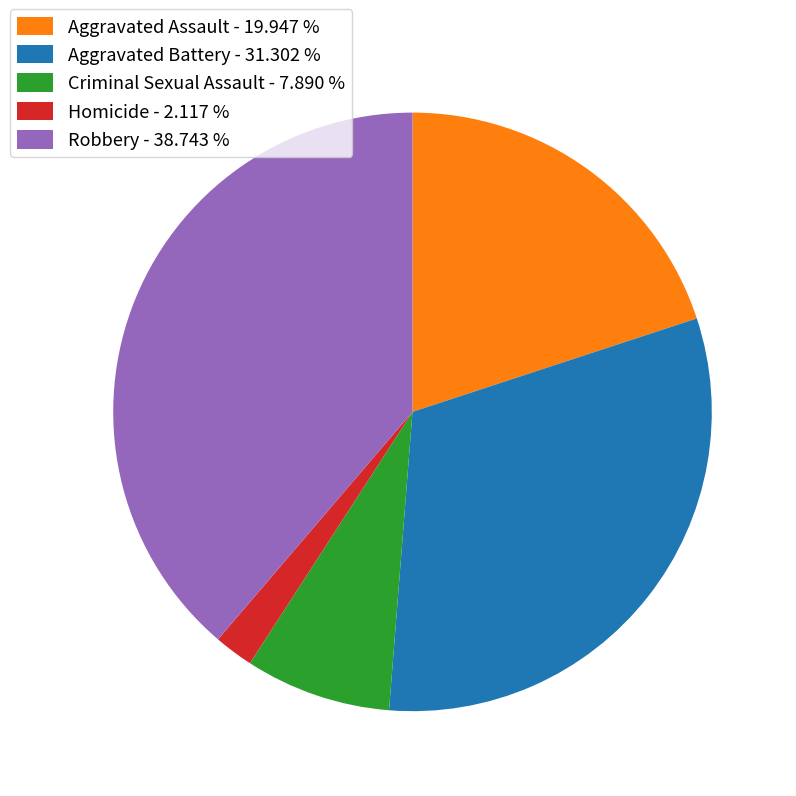

What is the ratio of the value at Homicide to the value at Robbery?

0.1